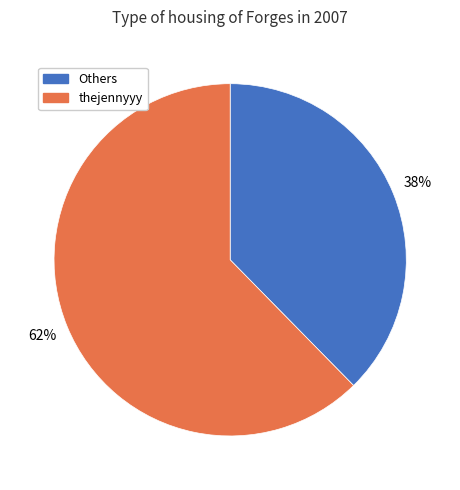

How many slices are in this pie chart?

2